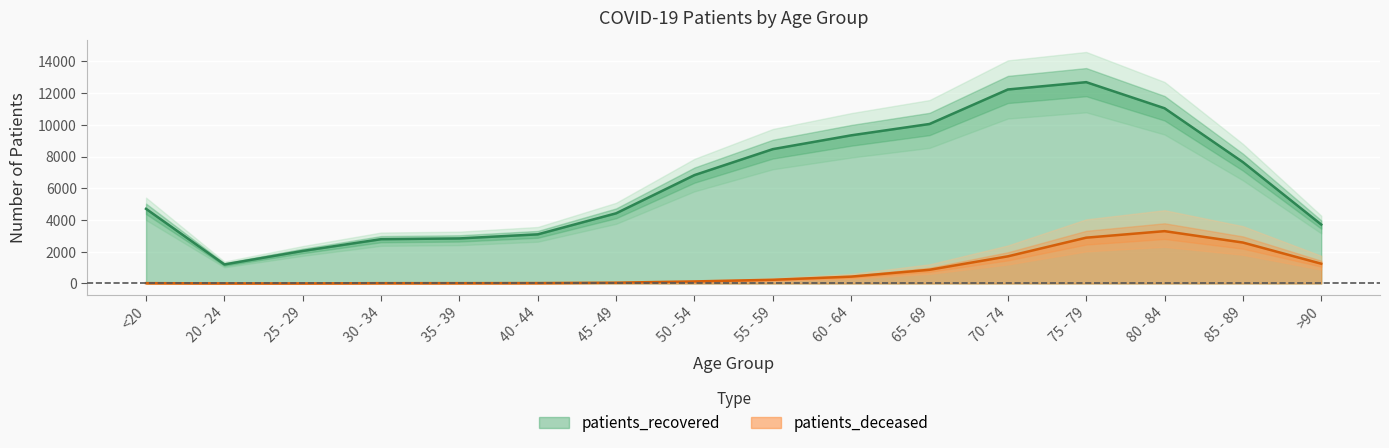

Between 75 - 79 and >90, which series saw the biggest shift?

patients_recovered